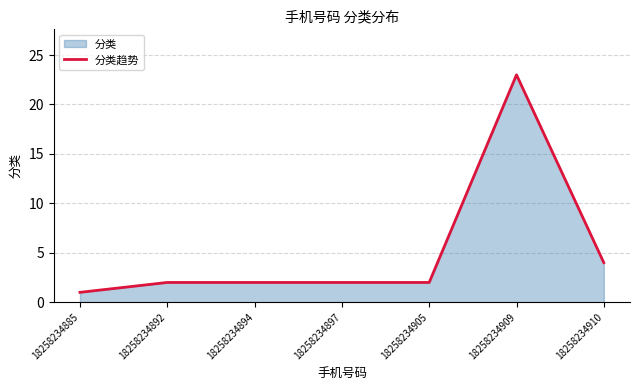

At which label does the data first exceed 2?

18258234909